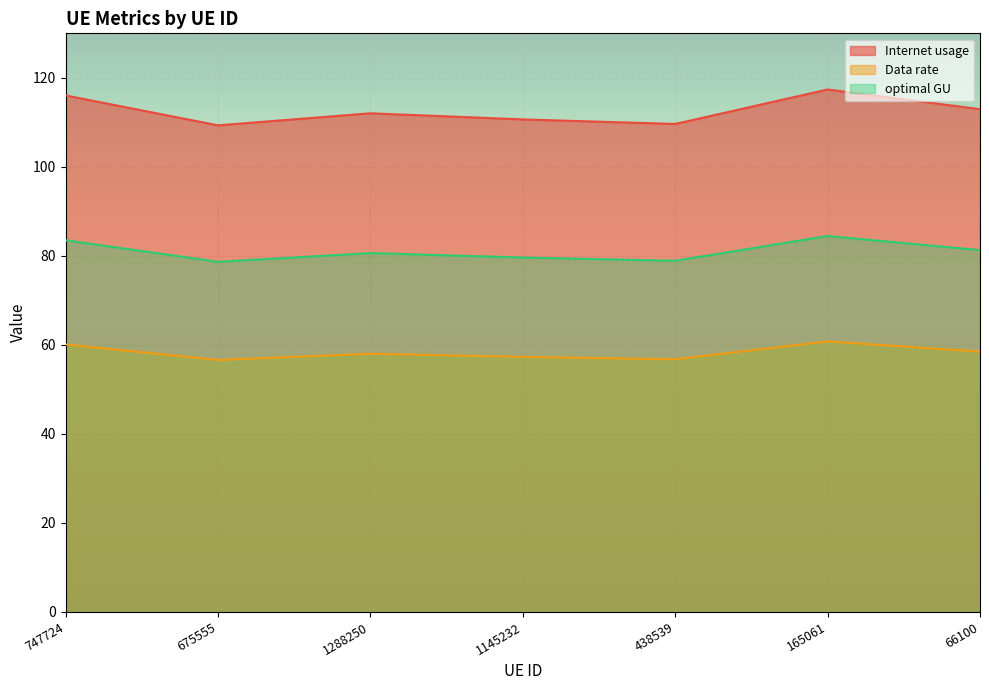

What is the difference between the highest and lowest values at 66100?

54.5